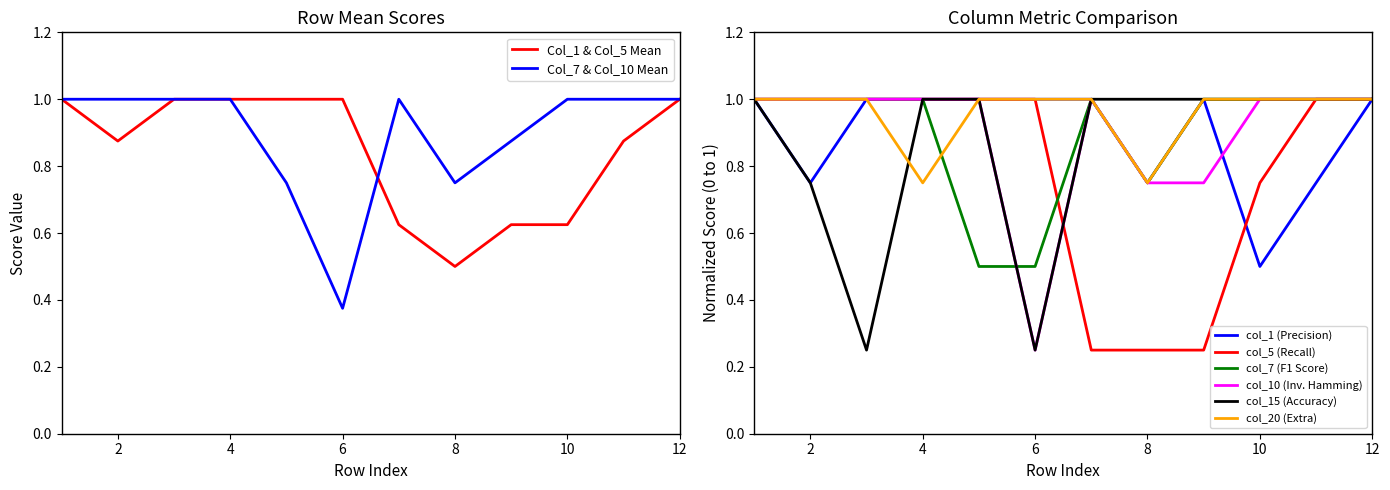

The value of col_20 (Extra) at 6 is 1.6. True or false?

False